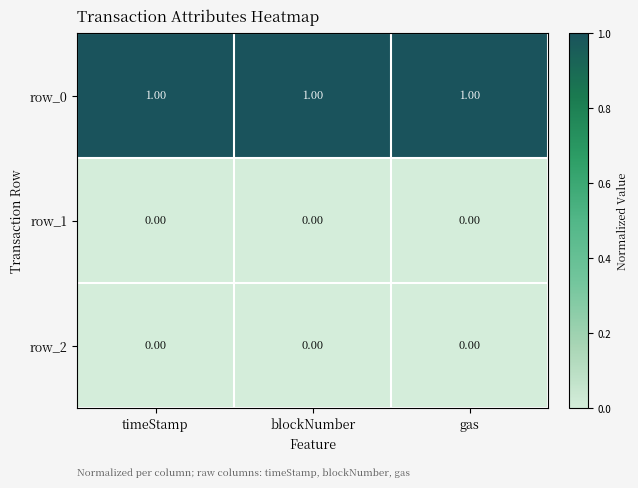

Which series has the largest total across all categories?

row_0